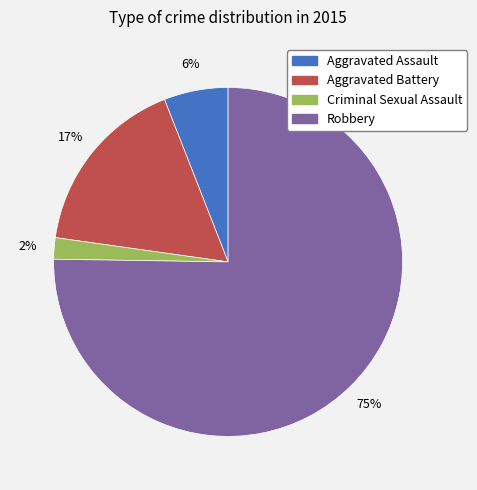

Between Aggravated Assault and Aggravated Battery, which is larger?

Aggravated Battery